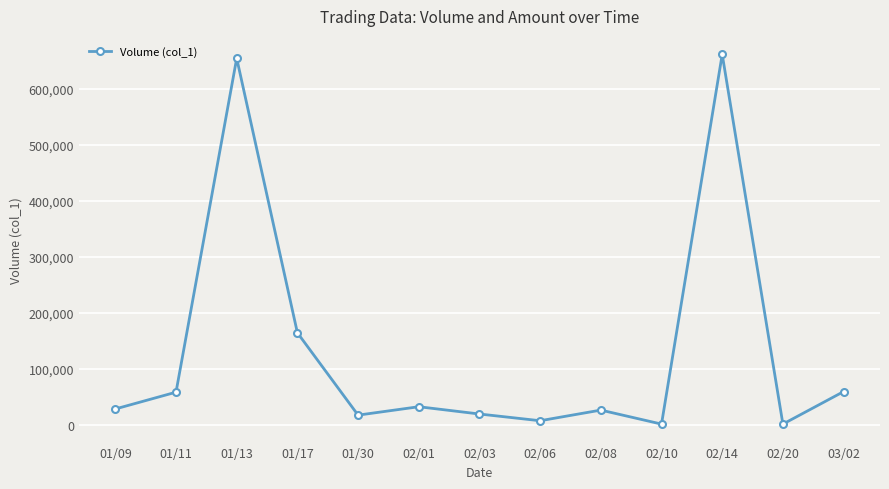

What is the minimum value shown in the chart?

1000